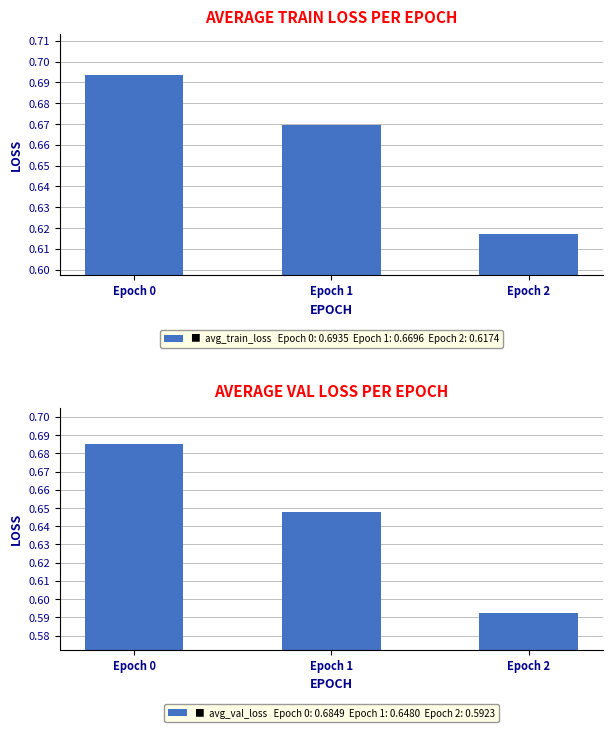

What is the value of the avg_val_loss bar at the 2nd from the left?

0.6